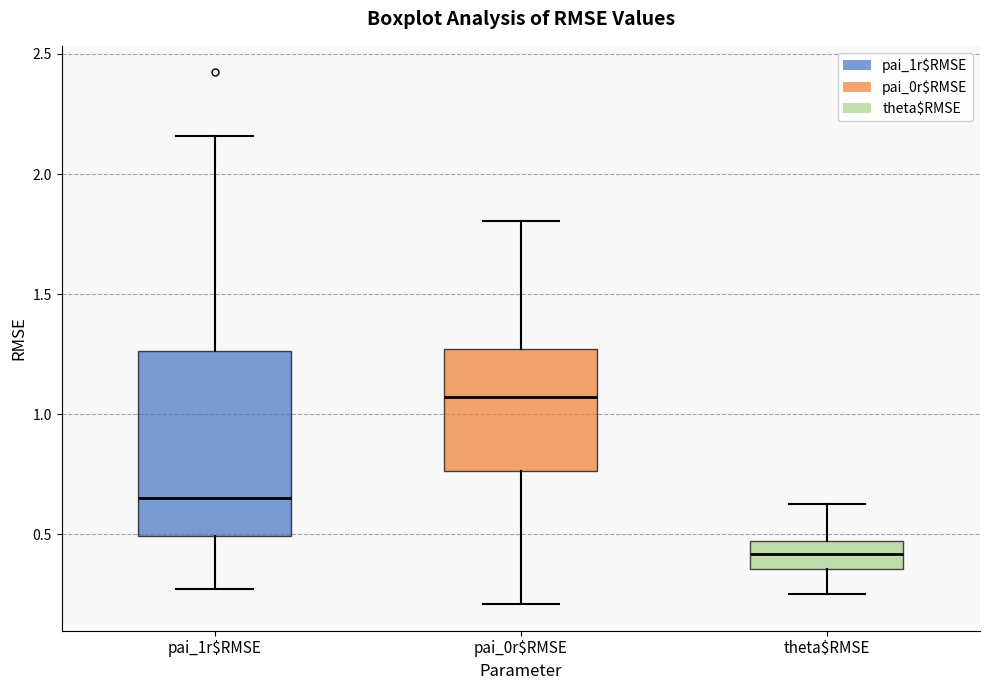

Which box is the tallest, from its lower edge to its upper edge?

pai_1r$RMSE